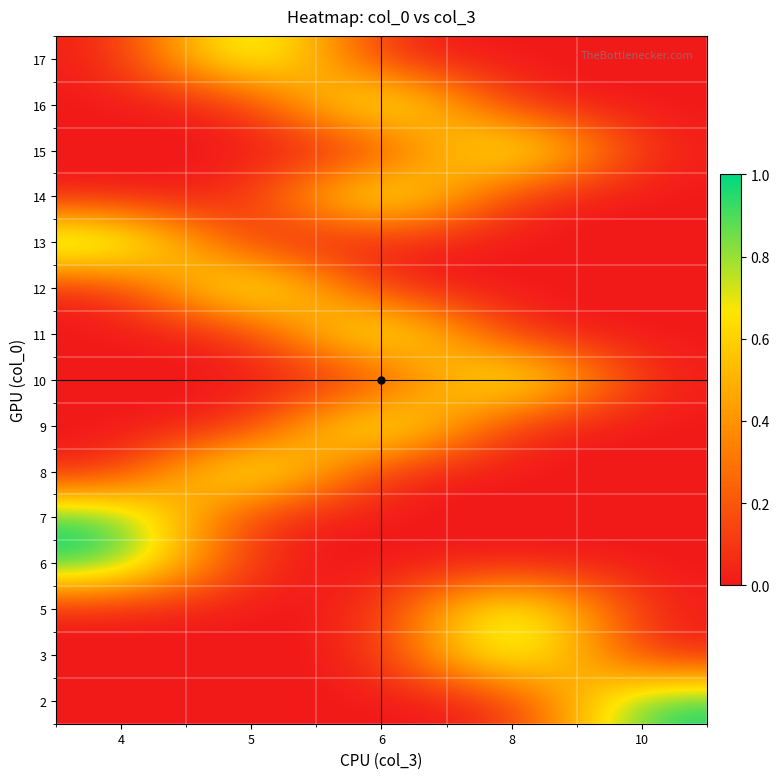

At which category is the sum across all series the highest?

6